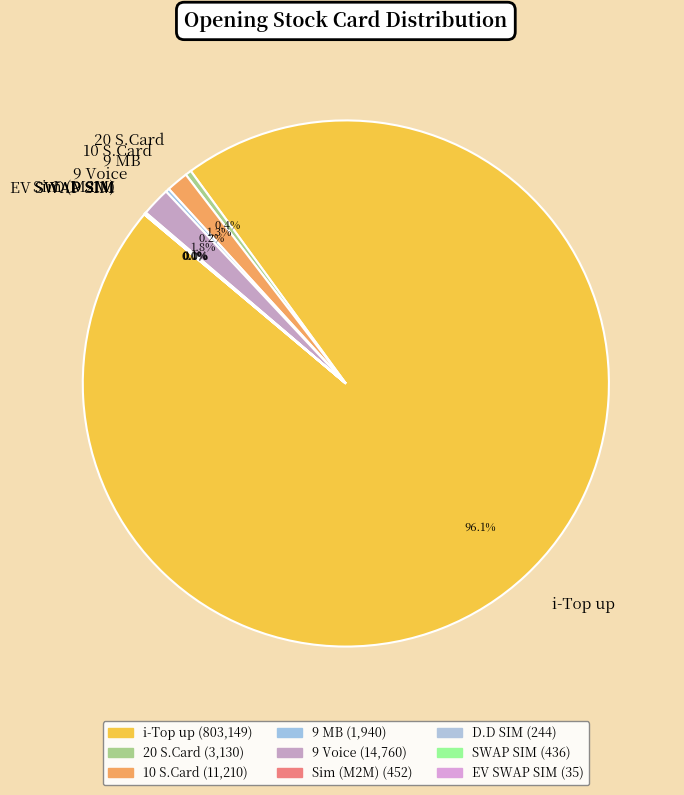

What is the largest slice in the pie chart?

i-Top up